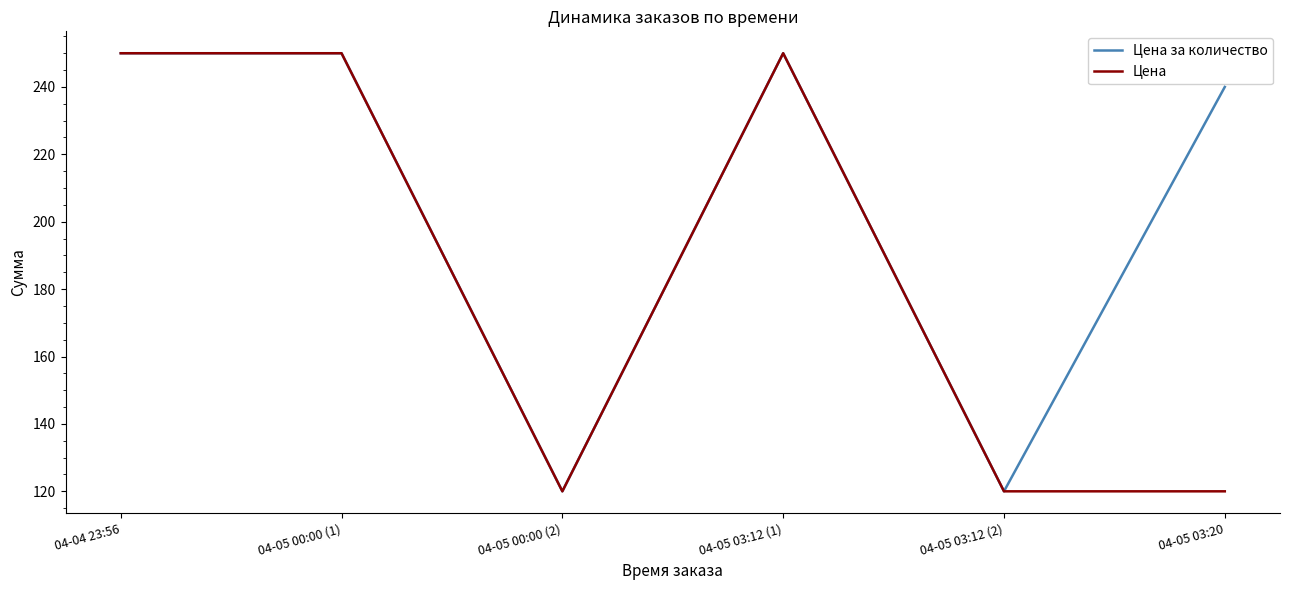

Where is the first local minimum for Цена за количество?

04-05 00:00 (2)